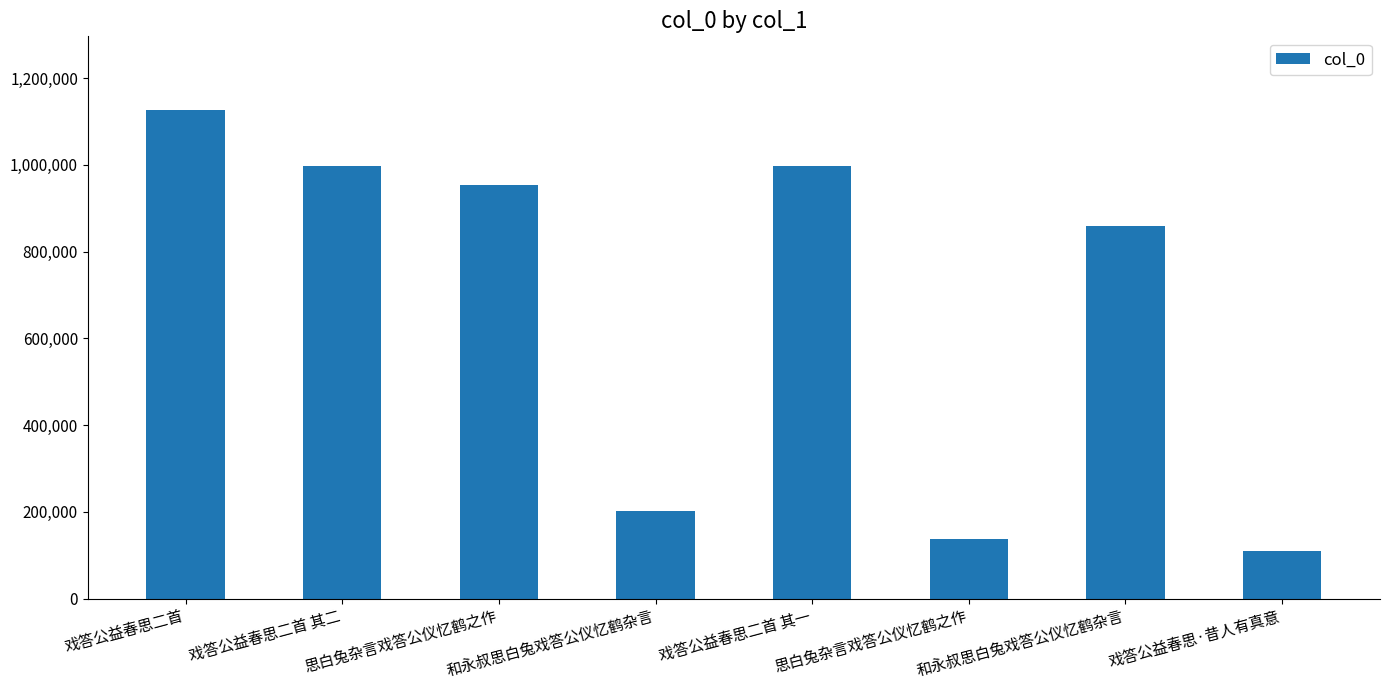

How many categories are shown in the chart?

8